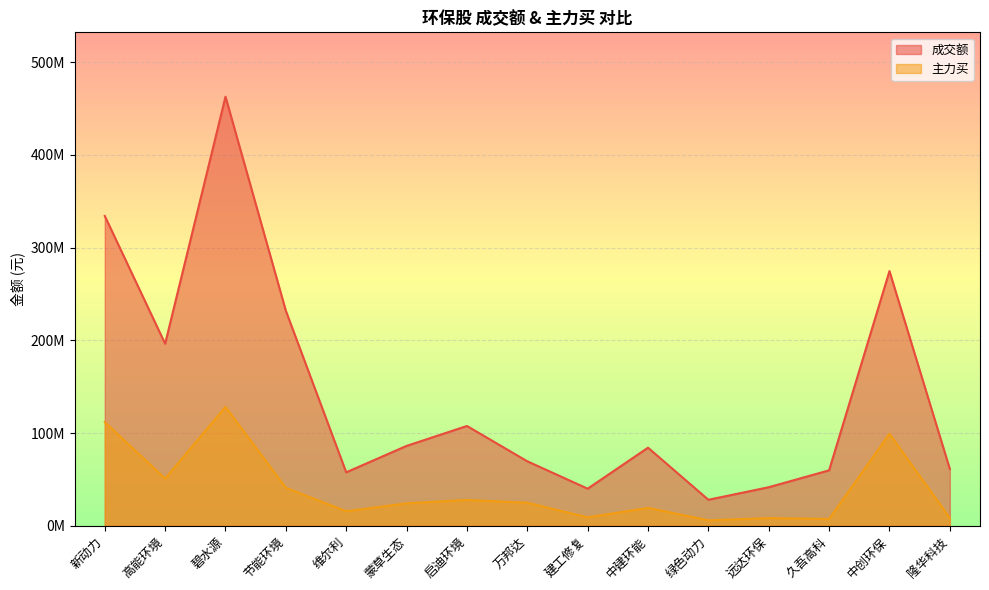

At how many categories does at least one series exceed 252028934?

3